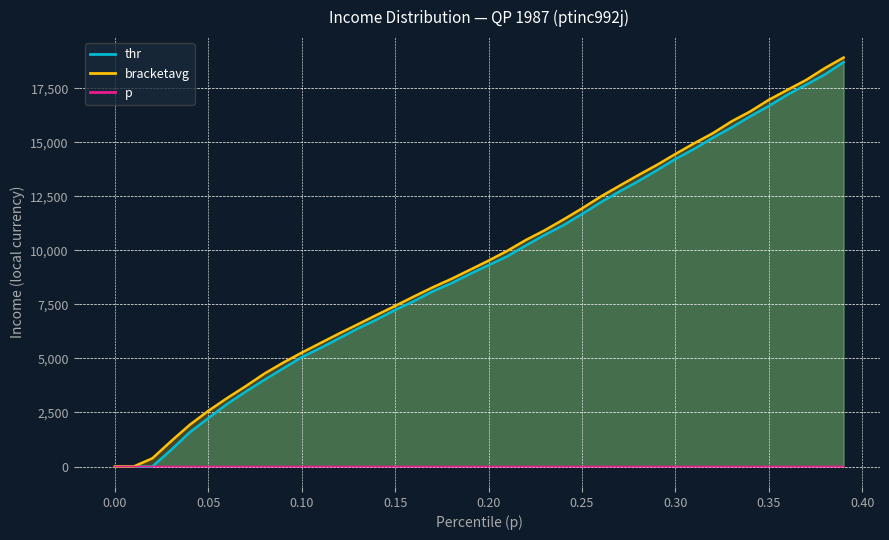

True or false: p and bracketavg cross at least once.

False